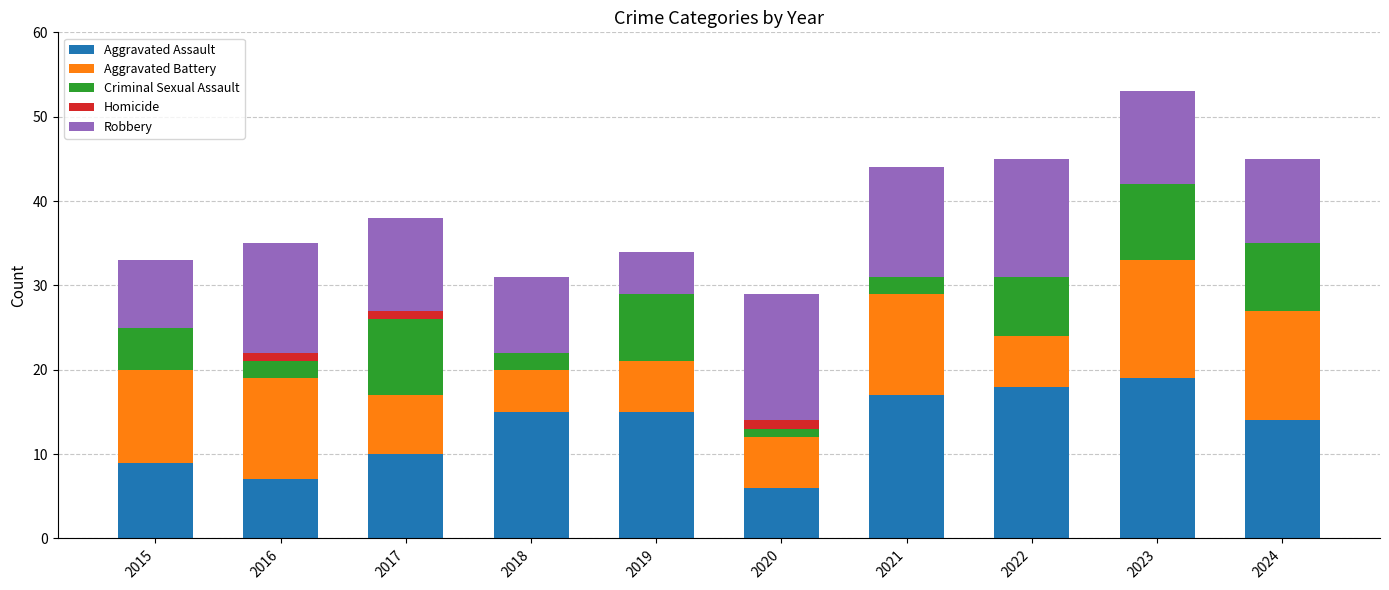

Does the chart contain stacked bars?

Yes